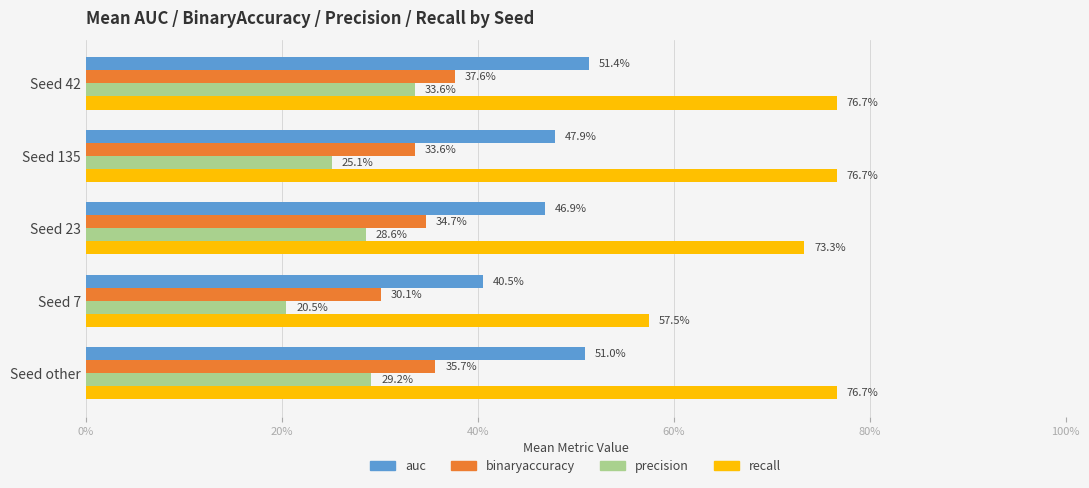

Reading right to left, list all the values displayed in this chart.

auc: 0.5	0.4	0.5	0.5	0.5
binaryaccuracy: 0.4	0.3	0.3	0.3	0.4
precision: 0.3	0.2	0.3	0.3	0.3
recall: 0.8	0.6	0.7	0.8	0.8